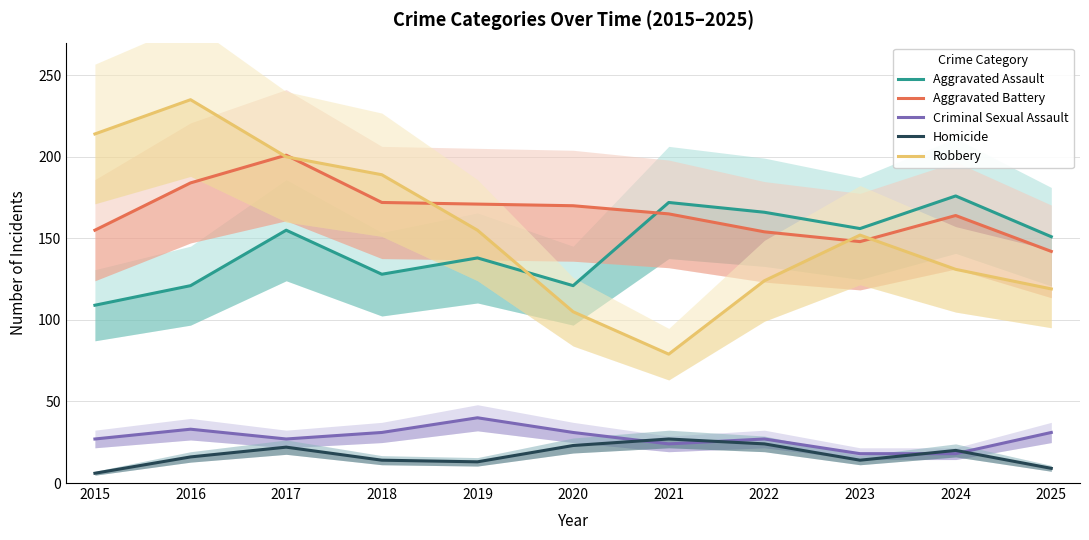

Which series has the largest range (max minus min)?

Robbery